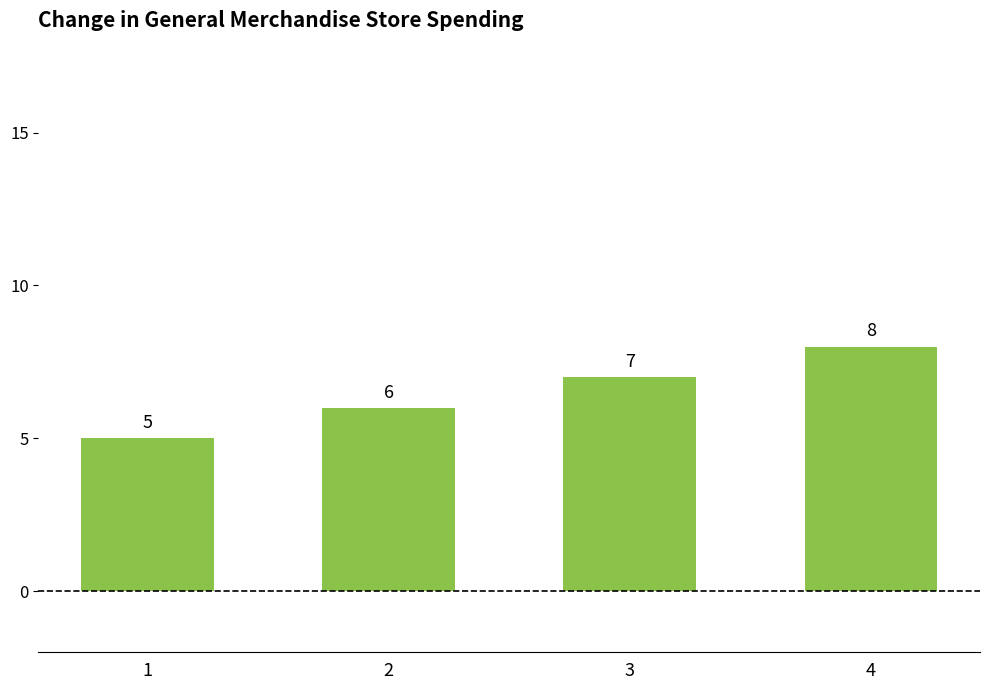

What is the value of the 1st bar from the left?

5